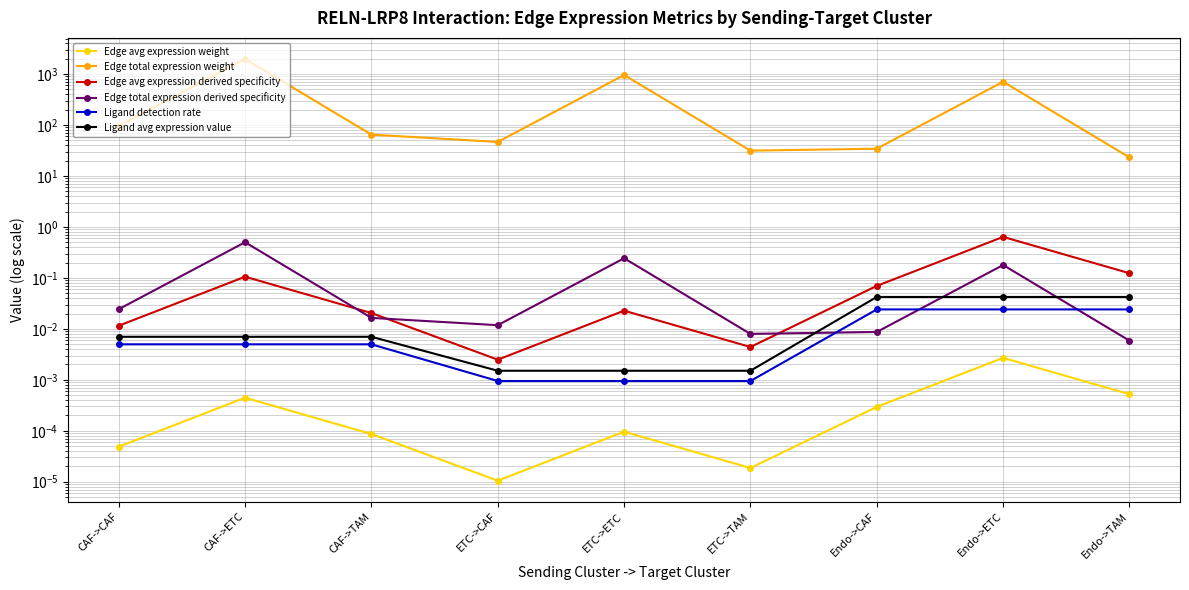

How many categories are shown in the chart?

9